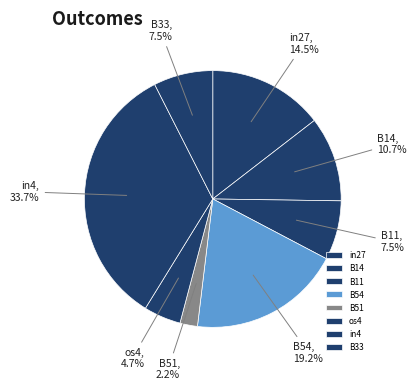

To the nearest percent, what percentage of the pie is B14?

11%